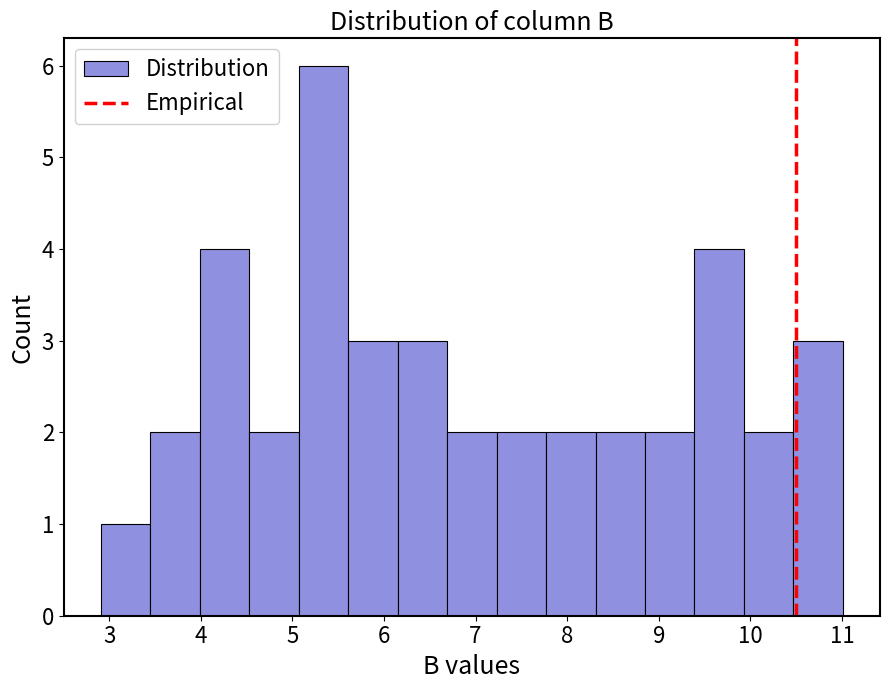

Over which range of the x-axis is the bar tallest?

5.07 to 5.61